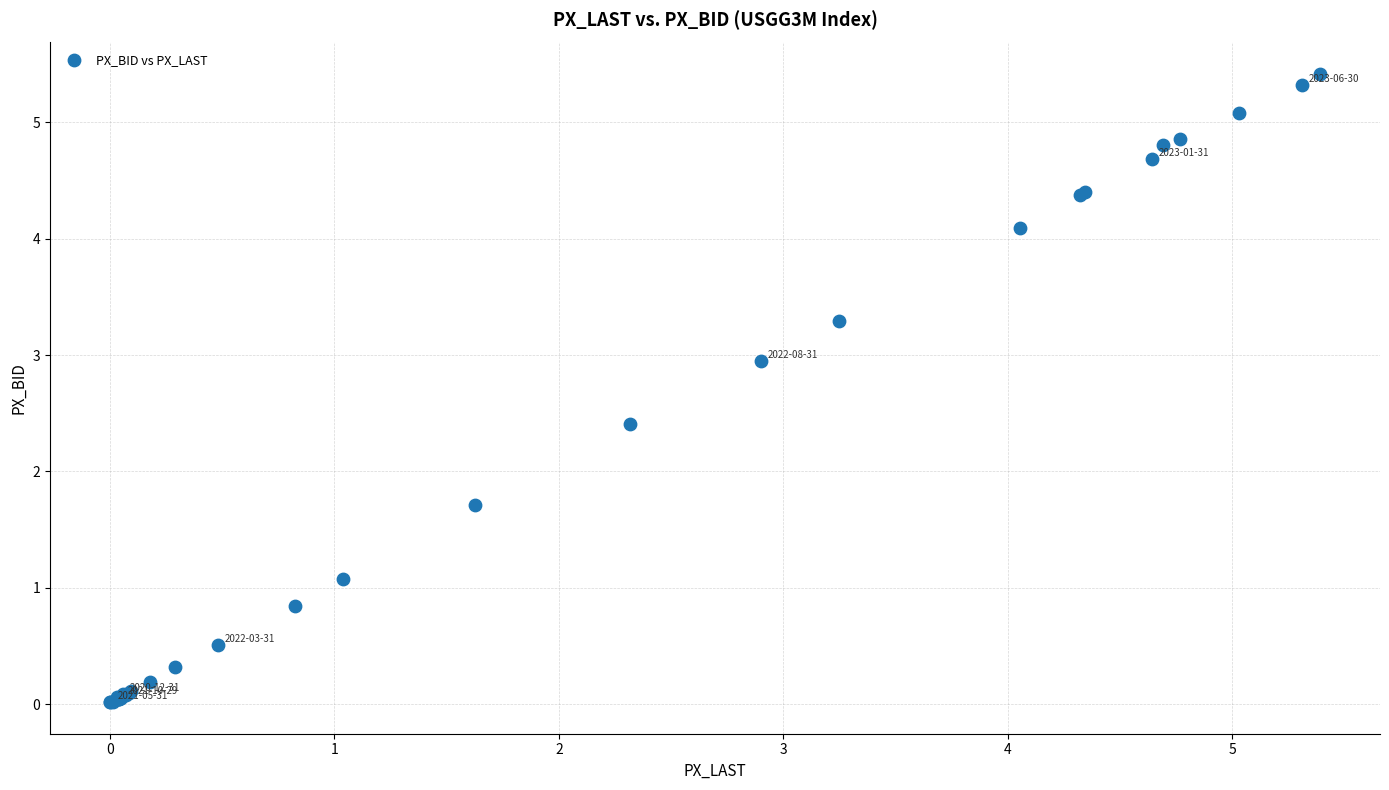

What Y value in the scatter plot is closest to 2?

1.7